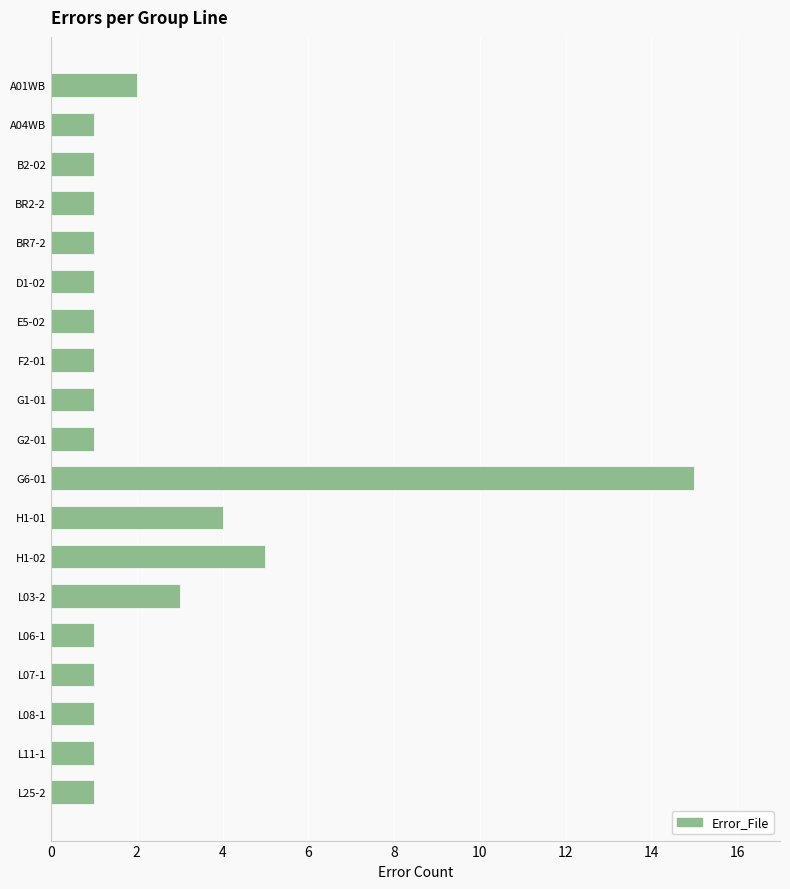

At which label is the value closest to 8?

H1-02